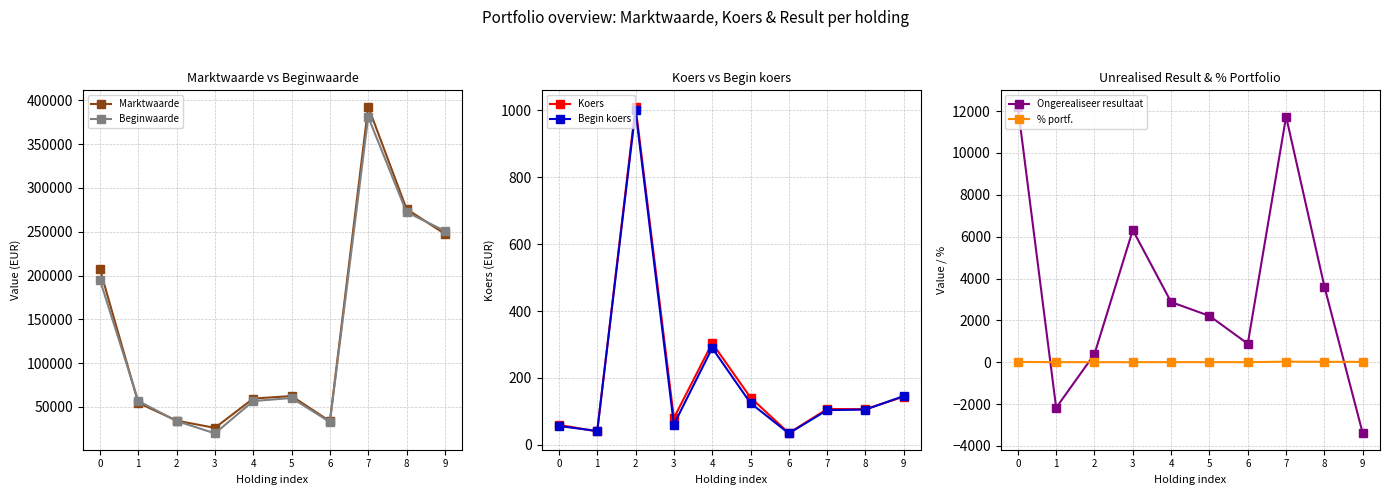

The Koers series shows 141.2 at 5. True or false?

True